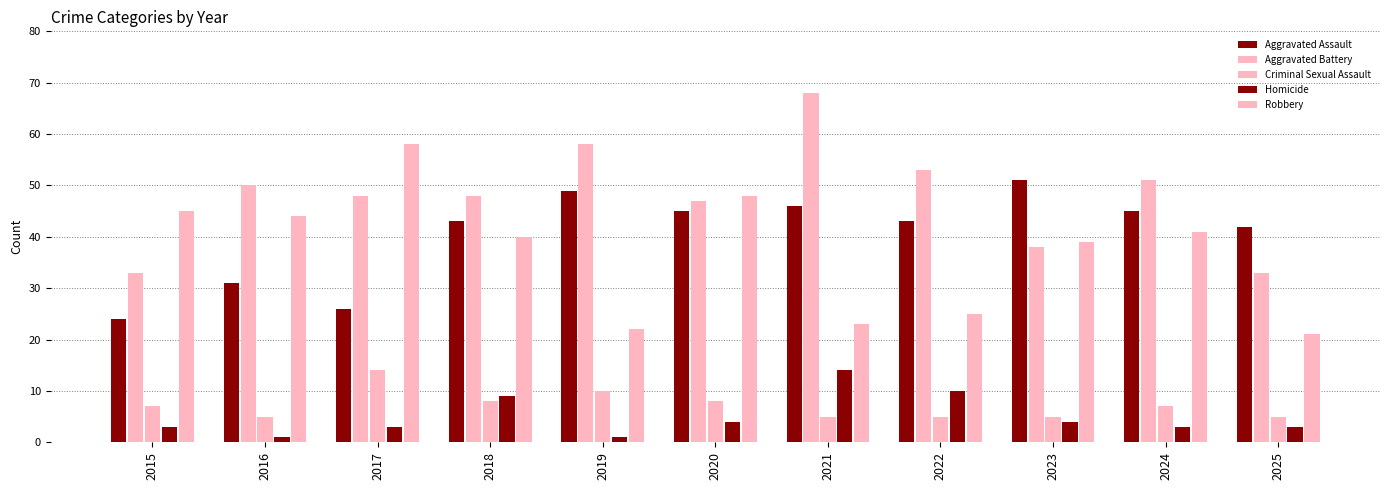

Read the Aggravated Assault value at 2024, to the nearest 5.

45